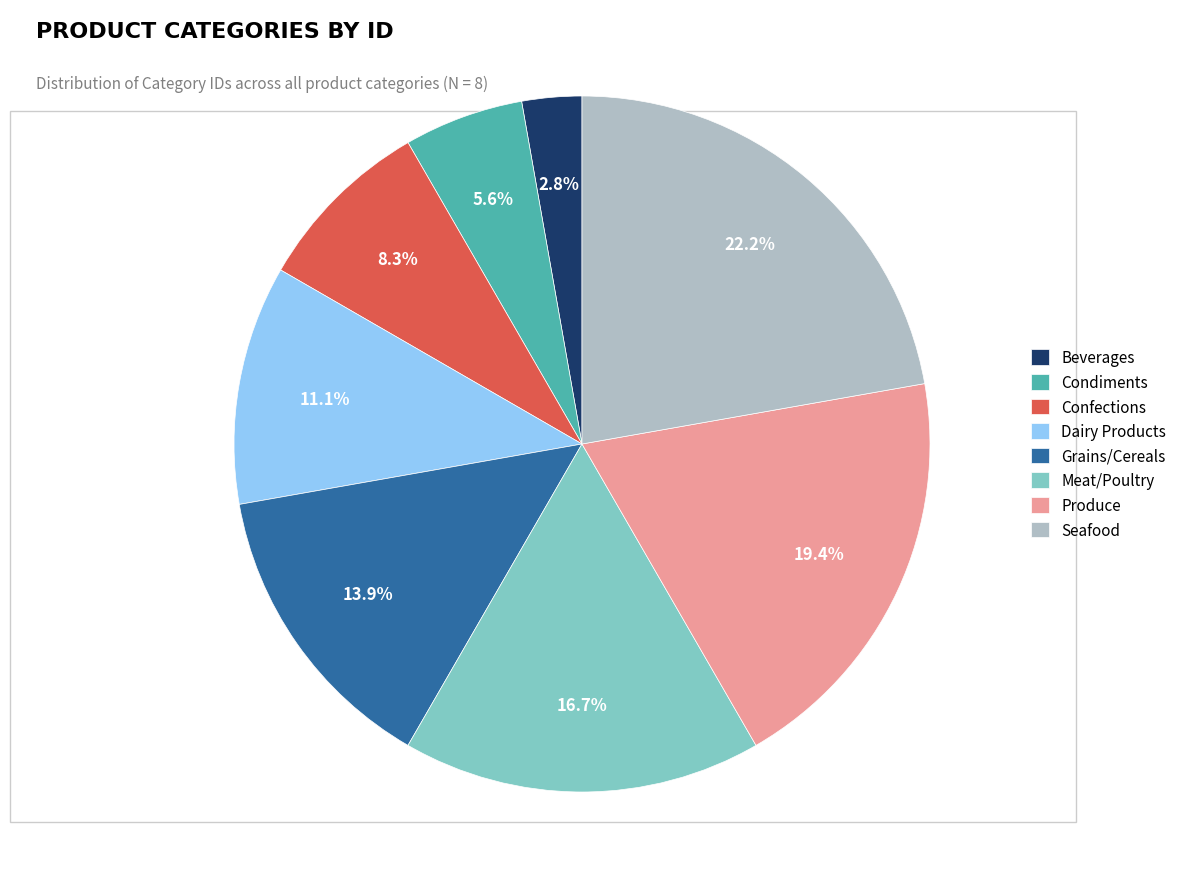

True or false: Confections accounts for 8% of the total.

True